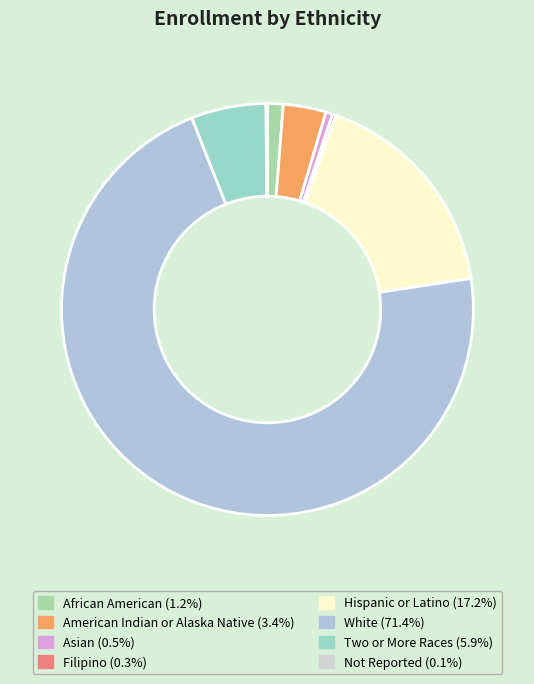

Does White represent more than half of the total?

Yes